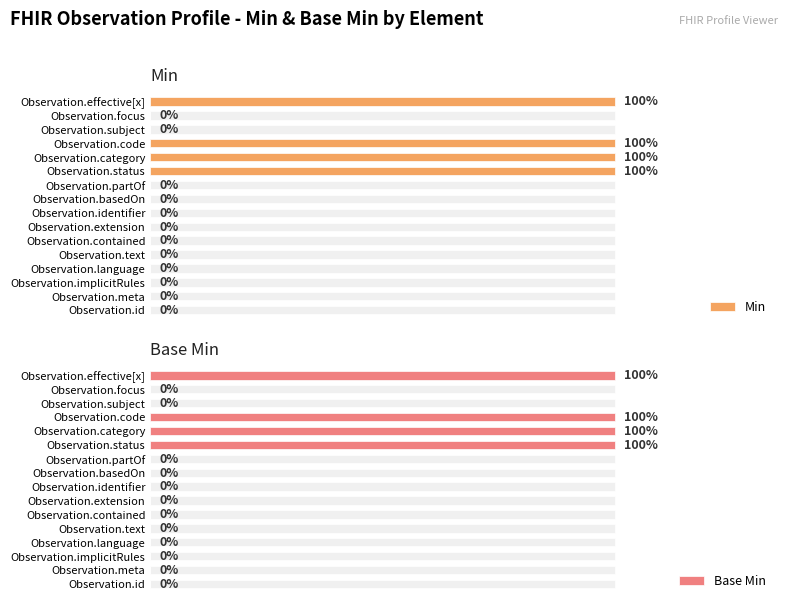

The value of Min at Observation.meta is 0. True or false?

True